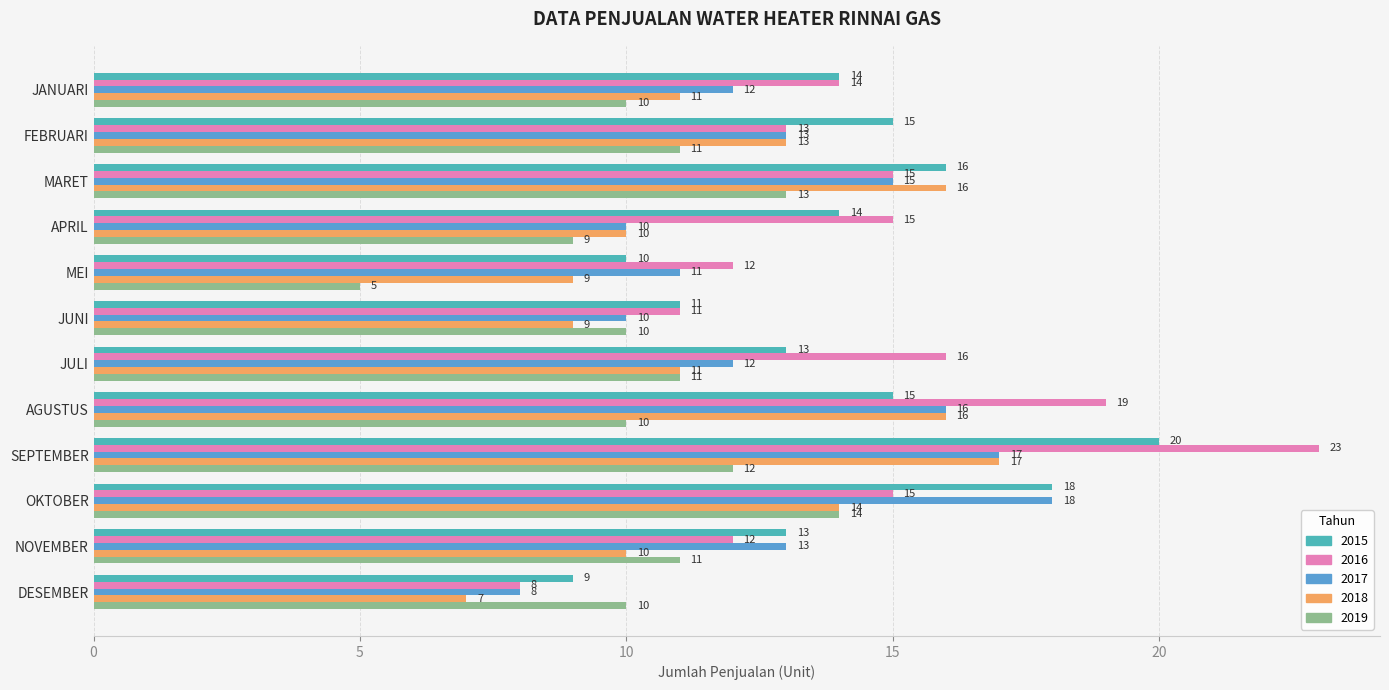

What is the difference between the maximum and minimum values in the 2016 series?

15